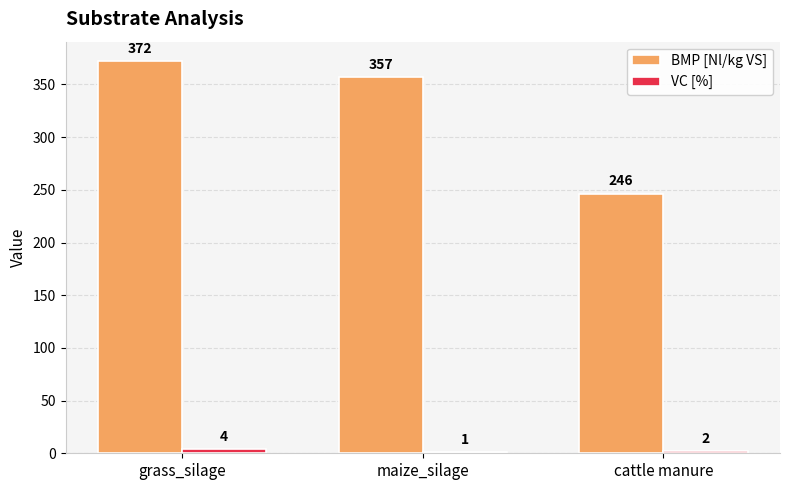

Between maize_silage and cattle manure, which series saw the biggest shift?

BMP [Nl/kg VS]